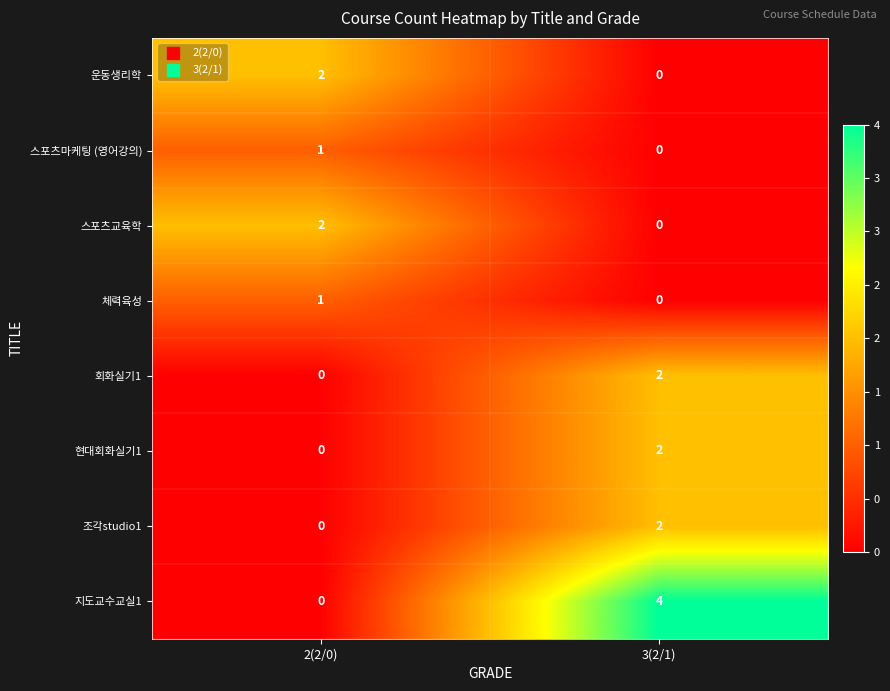

Which series has the widest spread of values?

지도교수교실1